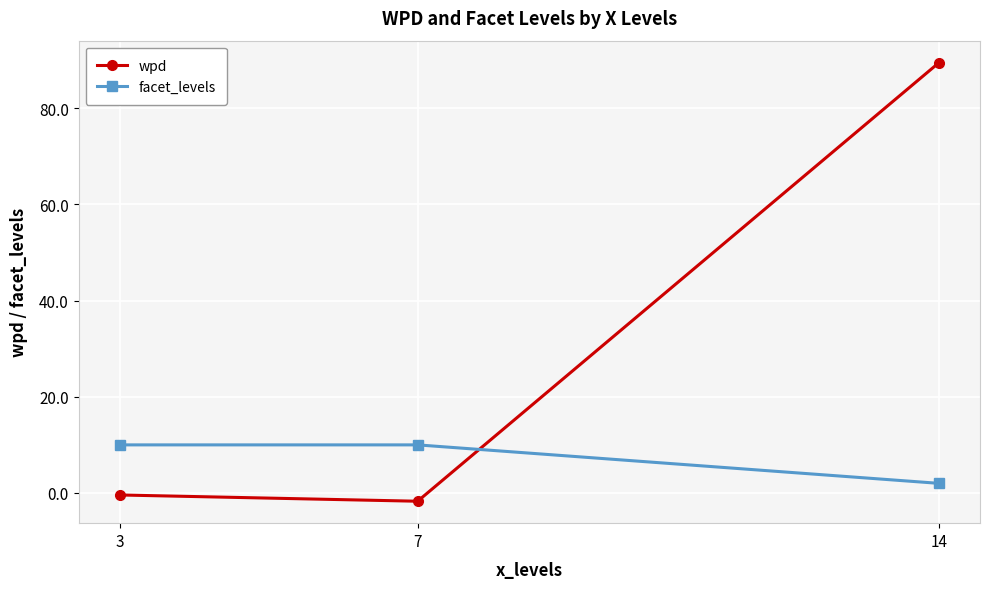

Reading right to left, list all the values displayed in this chart.

wpd: 14=89.5	7=-1.7	3=-0.4
facet_levels: 14=2.0	7=10.0	3=10.0